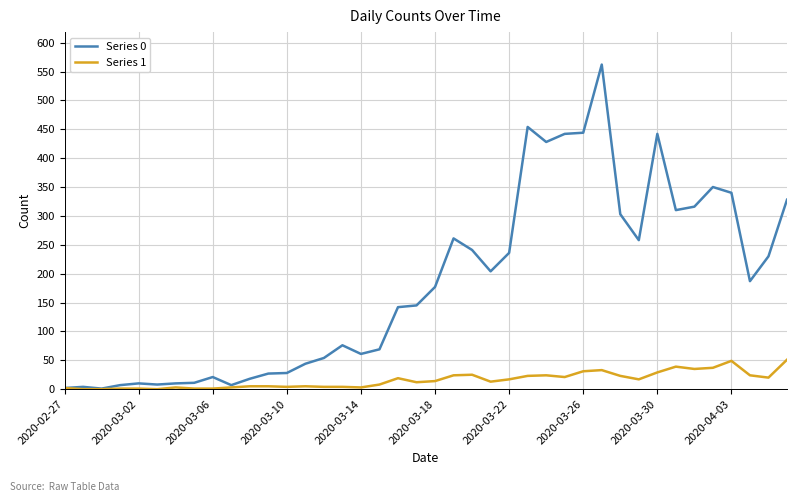

How many values in the Series 0 series are below 177?

20